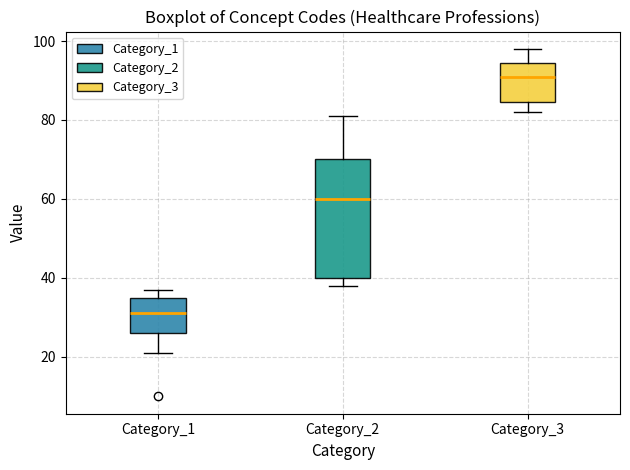

Reading left to right, read every box against the y-axis: the position of its median line, the range the box covers, and the ends of its whiskers. The values are not printed on the chart, so give them approximately, as read against the axis.

Category_1: median 32, box 26 to 36, whiskers 22 to 38
Category_2: median 60, box 40 to 70, whiskers 38 to 82
Category_3: median 92, box 84 to 94, whiskers 82 to 98